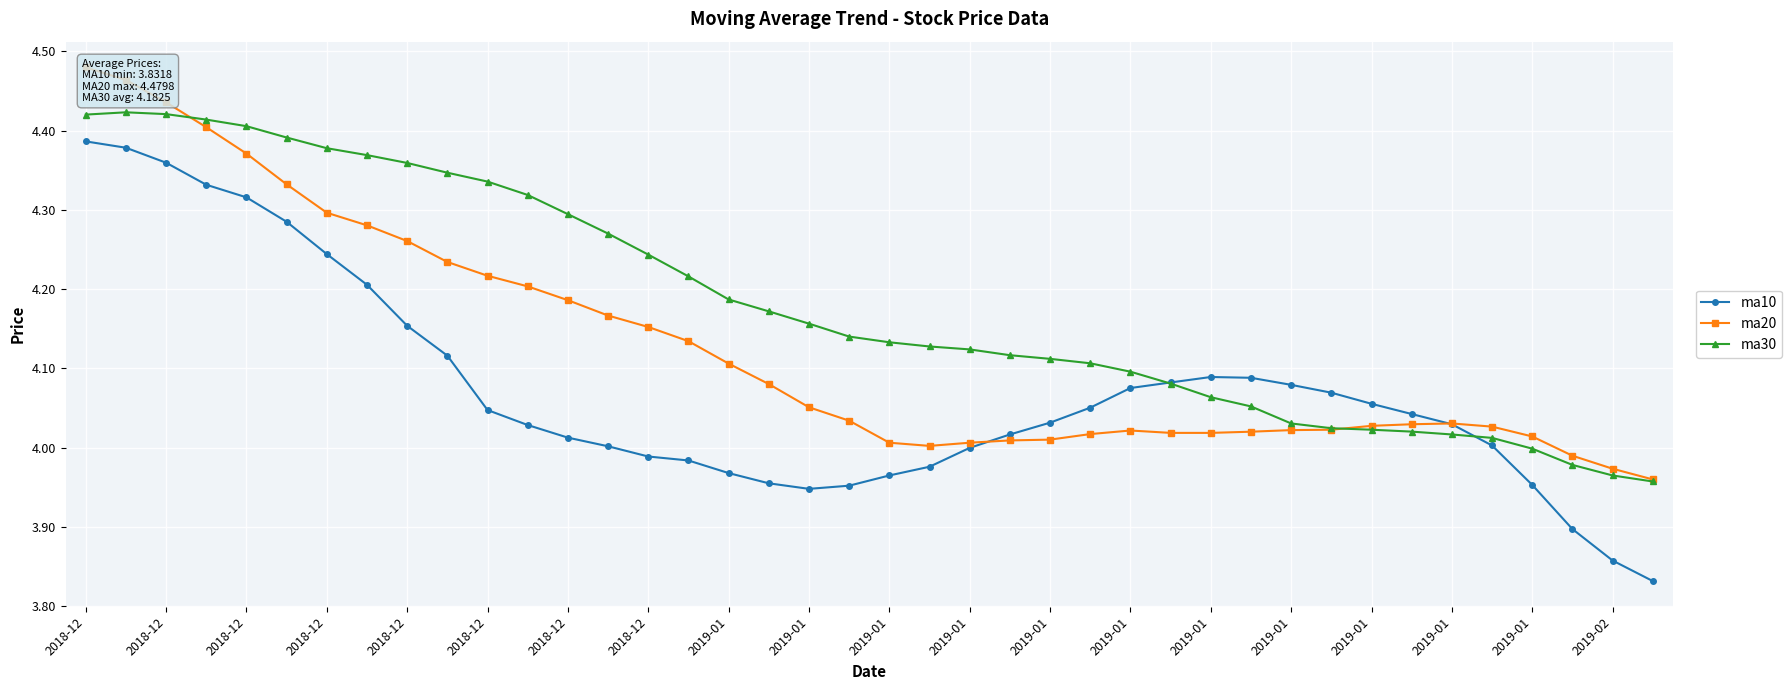

How many data points in ma20 are above 4?

37